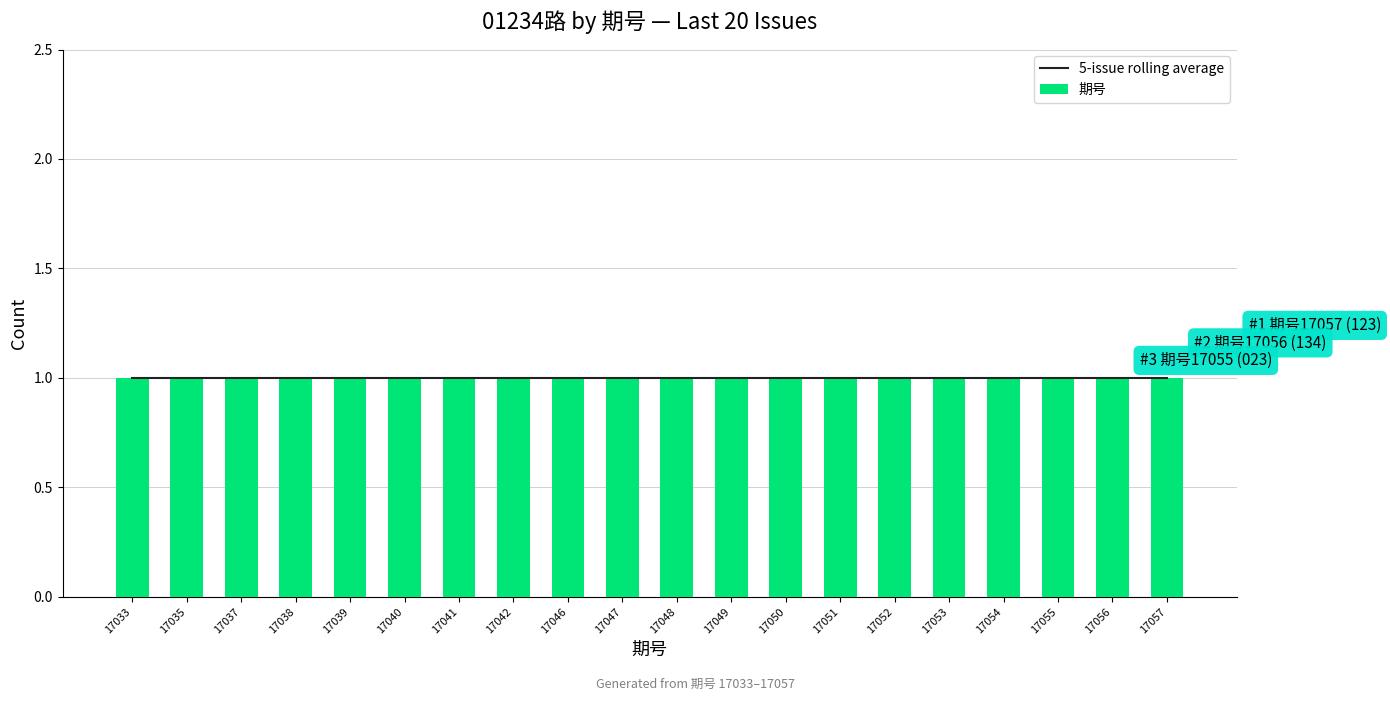

Rank the categories by value from highest to lowest.

17057, 17056, 17055, 17054, 17053, 17052, 17051, 17050, 17049, 17048, 17047, 17046, 17042, 17041, 17040, 17039, 17038, 17037, 17035, 17033